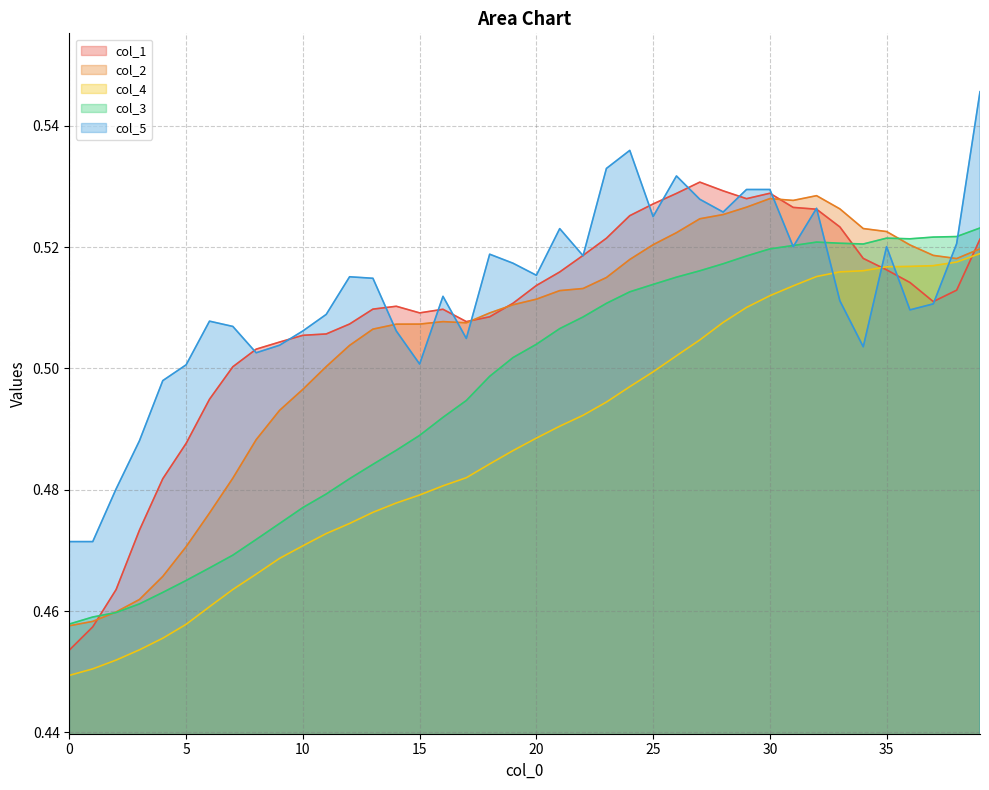

The value of col_5 at 14 is 0.5. True or false?

True